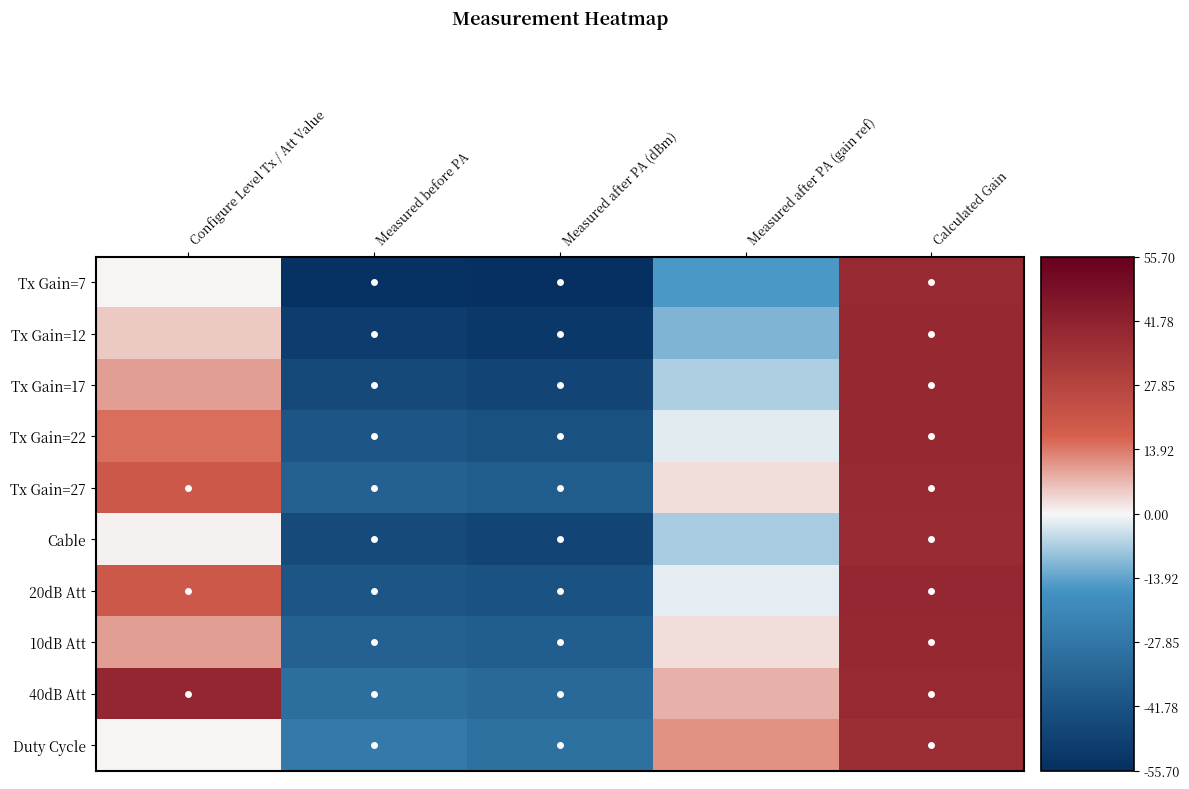

Reading left to right, extract all data points from this chart.

Tx Gain=7: Configure Level Tx / Att Value=0.0	Measured before PA=-54.4	Measured after PA (dBm)=-55.7	Measured after PA (gain ref)=-15.7	Calculated Gain=38.7
Tx Gain=12: Configure Level Tx / Att Value=5.0	Measured before PA=-50.2	Measured after PA (dBm)=-52.0	Measured after PA (gain ref)=-11.3	Calculated Gain=38.9
Tx Gain=17: Configure Level Tx / Att Value=10.0	Measured before PA=-45.5	Measured after PA (dBm)=-47.3	Measured after PA (gain ref)=-6.6	Calculated Gain=38.9
Tx Gain=22: Configure Level Tx / Att Value=15.0	Measured before PA=-40.8	Measured after PA (dBm)=-42.5	Measured after PA (gain ref)=-1.8	Calculated Gain=39.0
Tx Gain=27: Configure Level Tx / Att Value=20.0	Measured before PA=-35.8	Measured after PA (dBm)=-37.9	Measured after PA (gain ref)=2.8	Calculated Gain=38.6
Cable: Configure Level Tx / Att Value=0.7	Measured before PA=-45.2	Measured after PA (dBm)=-47.0	Measured after PA (gain ref)=-7.0	Calculated Gain=38.2
20dB Att: Configure Level Tx / Att Value=19.7	Measured before PA=-40.7	Measured after PA (dBm)=-42.1	Measured after PA (gain ref)=-1.4	Calculated Gain=39.3
10dB Att: Configure Level Tx / Att Value=9.8	Measured before PA=-35.8	Measured after PA (dBm)=-37.7	Measured after PA (gain ref)=3.0	Calculated Gain=38.8
40dB Att: Configure Level Tx / Att Value=40.0	Measured before PA=-30.8	Measured after PA (dBm)=-32.9	Measured after PA (gain ref)=7.8	Calculated Gain=38.6
Duty Cycle: Configure Level Tx / Att Value=0.0	Measured before PA=-26.2	Measured after PA (dBm)=-29.7	Measured after PA (gain ref)=11.0	Calculated Gain=37.2